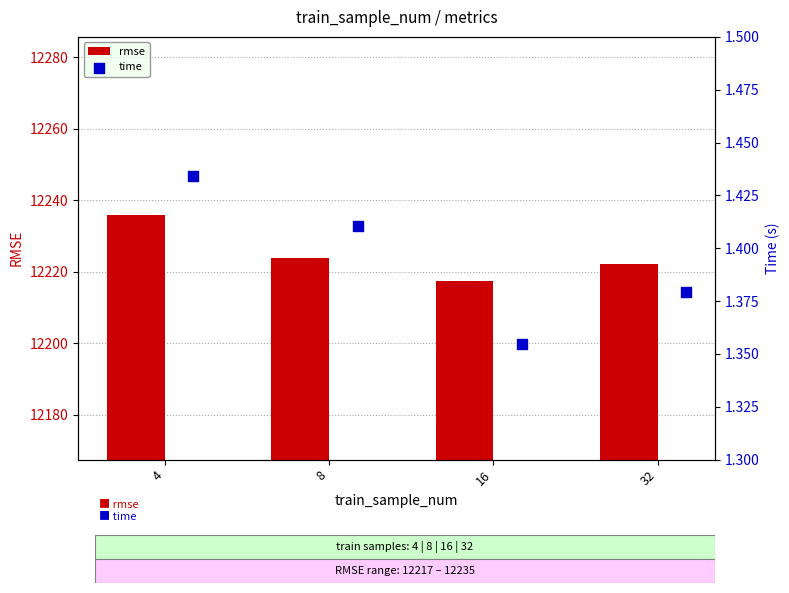

Which series reaches the maximum Y coordinate?

rmse